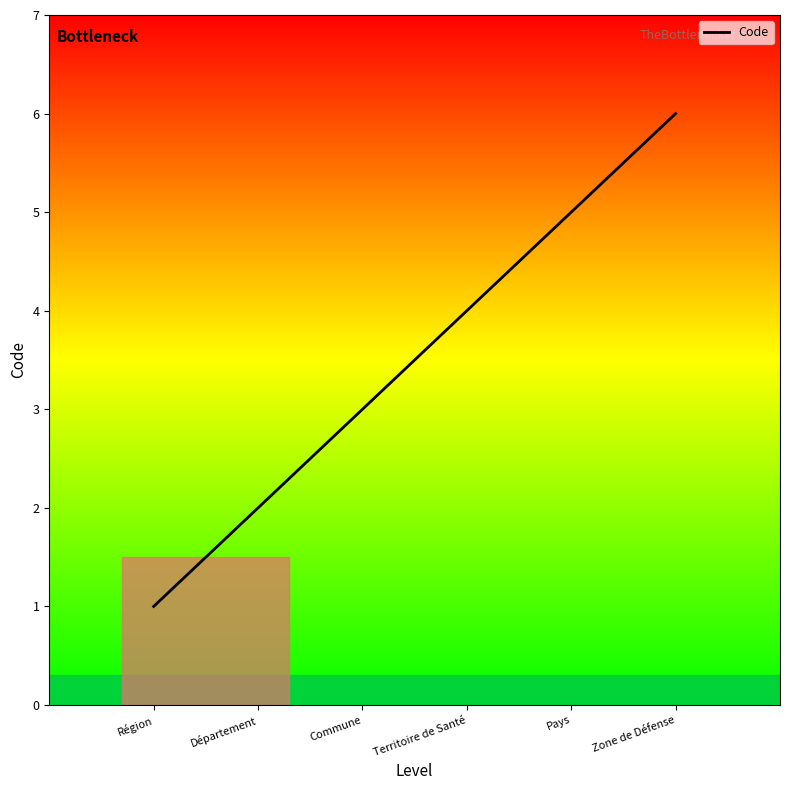

Is it true that the value at Région is 2?

False